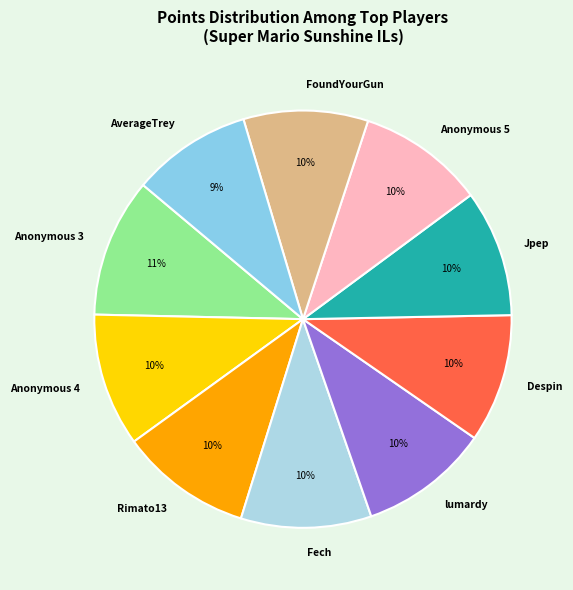

Is Anonymous 4 the majority of the pie?

No